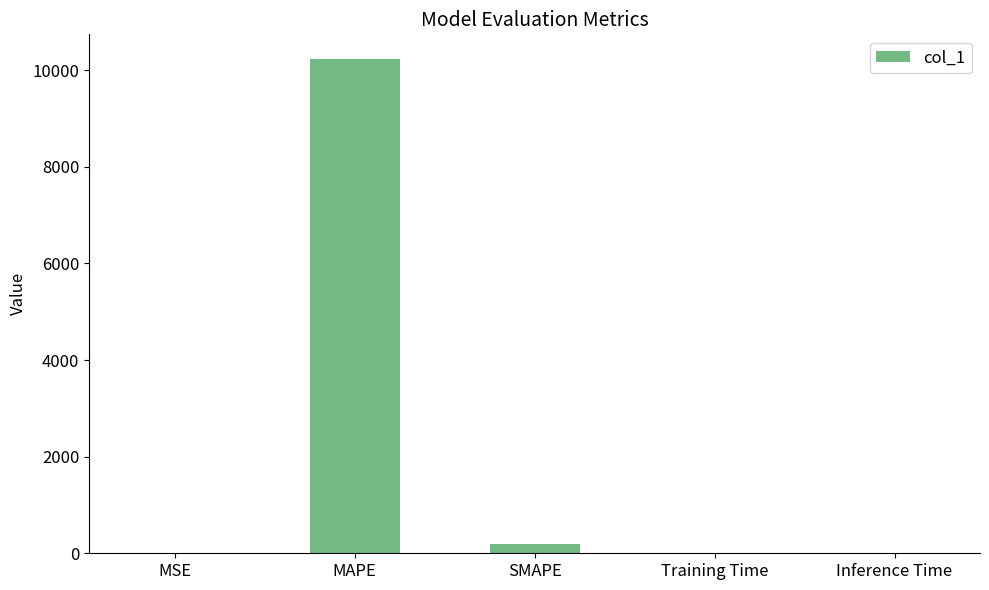

Between SMAPE and MAPE, which is larger?

MAPE